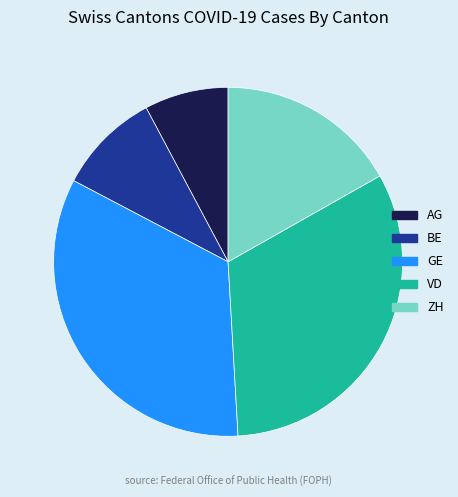

Is there any slice that represents more than half of the pie?

No